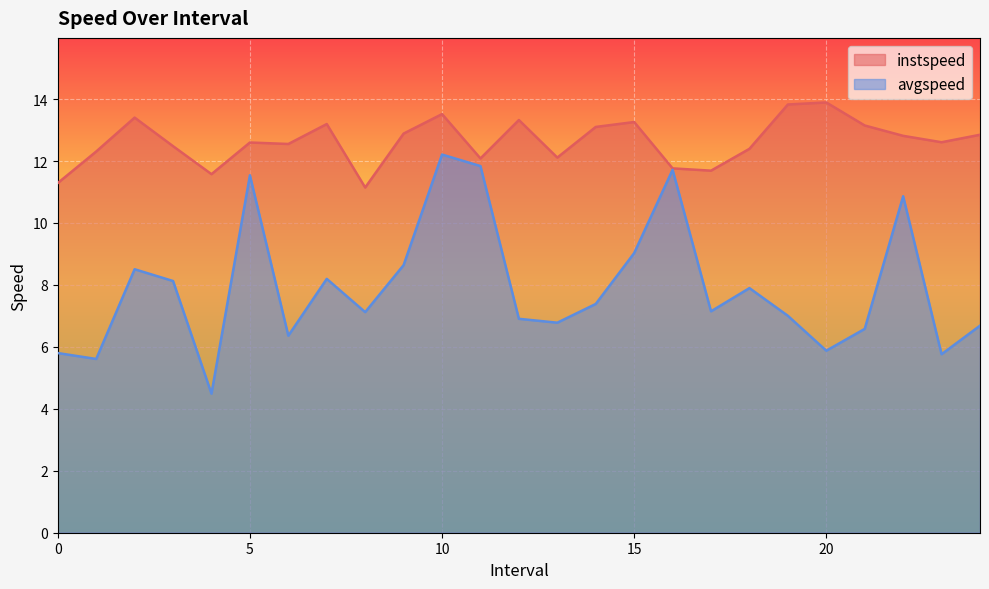

How many interior local peaks does the avgspeed series have?

7